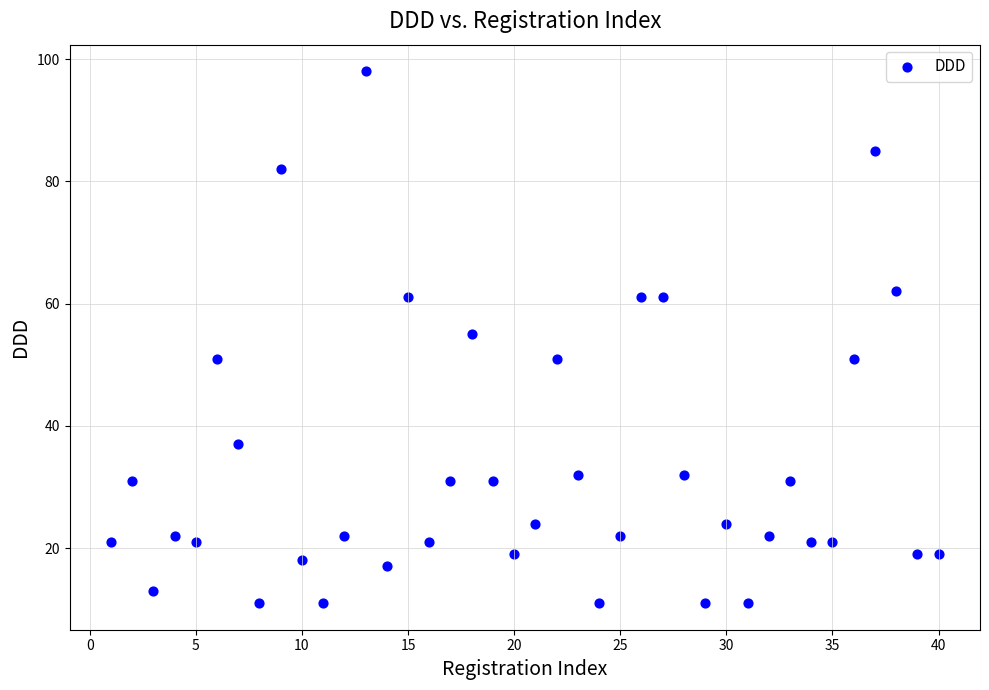

What is the range of X values (max minus min)?

39